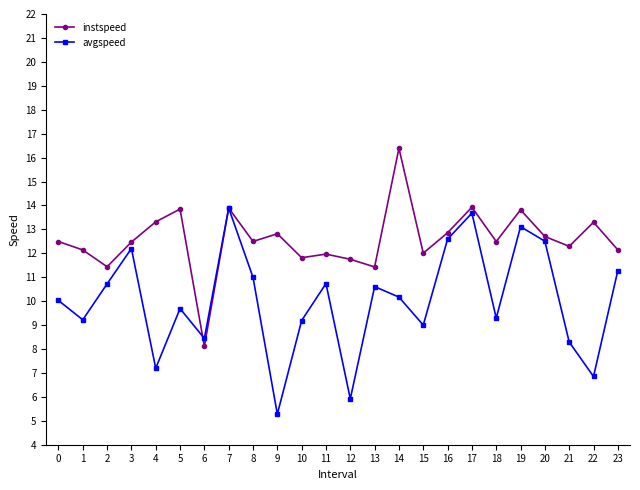

Rank the series by their average value, from highest to lowest.

instspeed, avgspeed